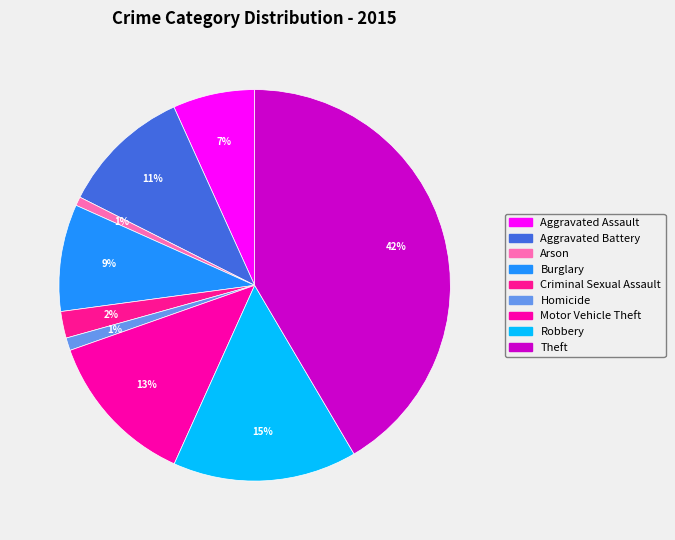

Count the number of slices in the pie.

9